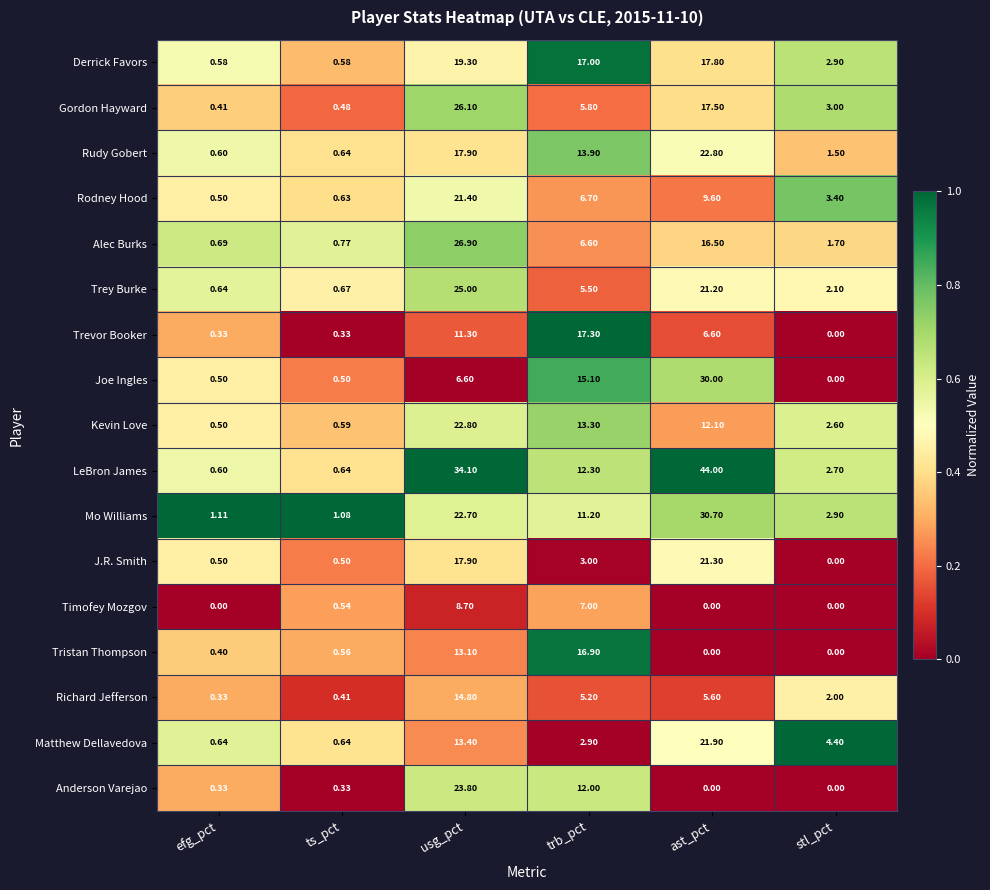

Which series has the widest spread of values?

LeBron James